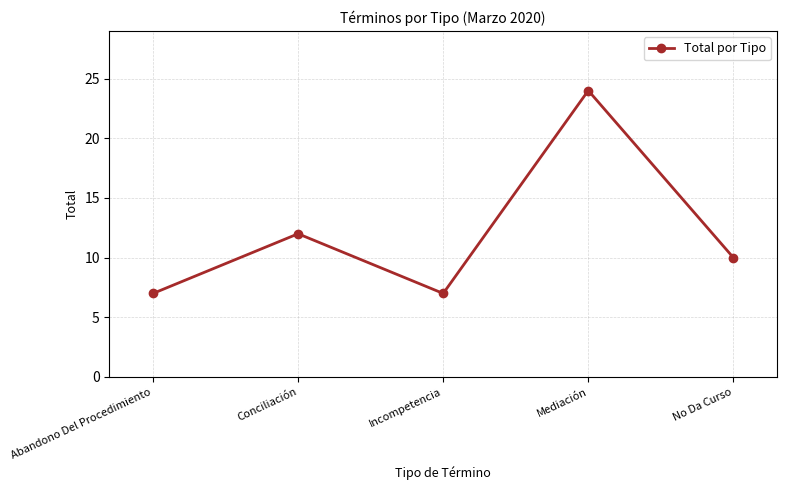

The chart shows a value of 13 at Mediación. True or false?

False